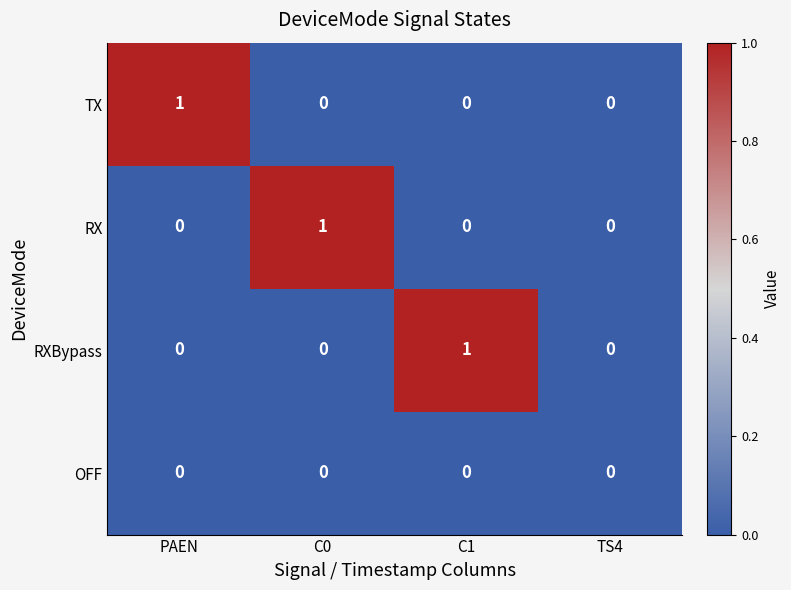

How many distinct data groups are displayed?

4